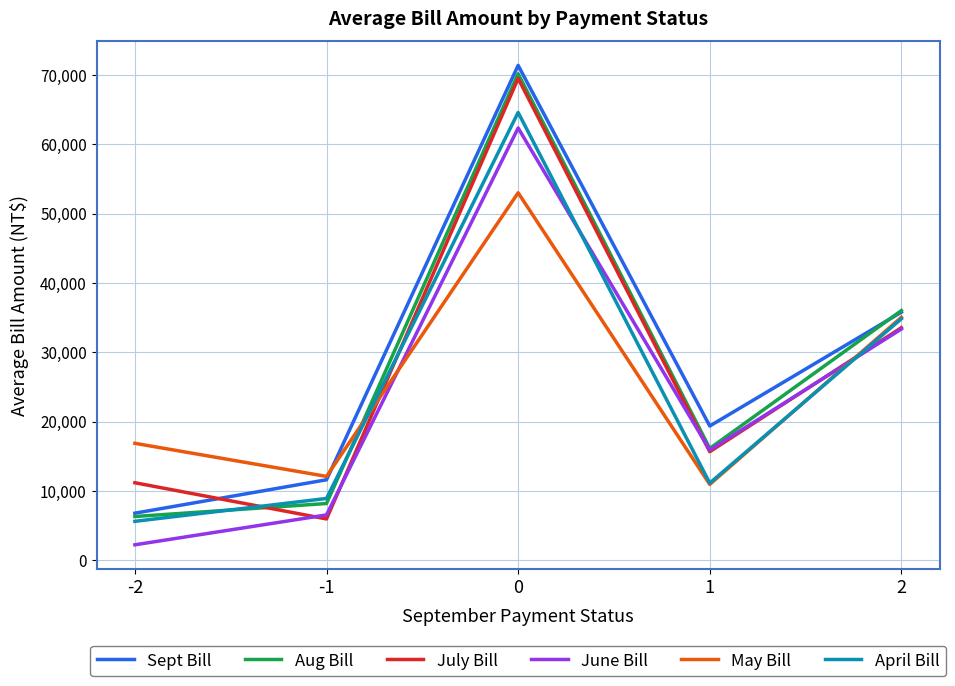

Rank the categories by June Bill value from highest to lowest.

0, 2, 1, -1, -2